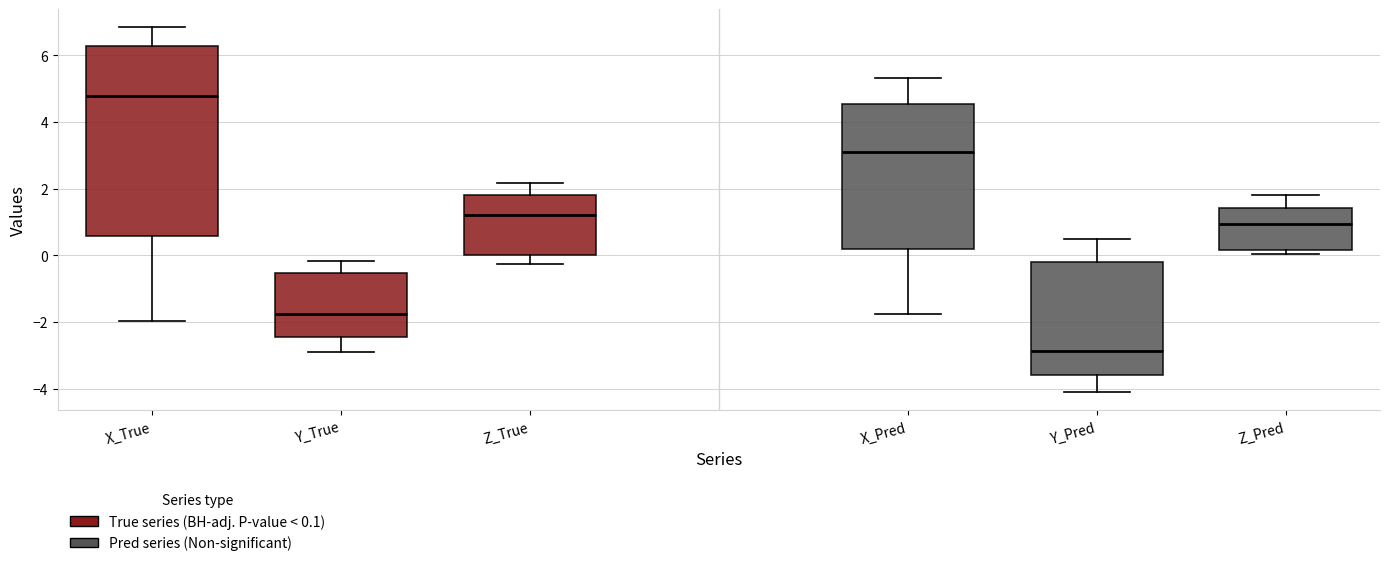

Reading left to right, read every box against the y-axis: the position of its median line, the range the box covers, and the ends of its whiskers. The values are not printed on the chart, so give them approximately, as read against the axis.

X_True: median 4.8, box 0.6 to 6.2, whiskers -2.0 to 6.8
Y_True: median -1.8, box -2.4 to -0.6, whiskers -3.0 to -0.2
Z_True: median 1.2, box 0.0 to 1.8, whiskers -0.2 to 2.2
X_Pred: median 3.0, box 0.2 to 4.6, whiskers -1.8 to 5.4
Y_Pred: median -2.8, box -3.6 to -0.2, whiskers -4.2 to 0.4
Z_Pred: median 1.0, box 0.2 to 1.4, whiskers 0.0 to 1.8